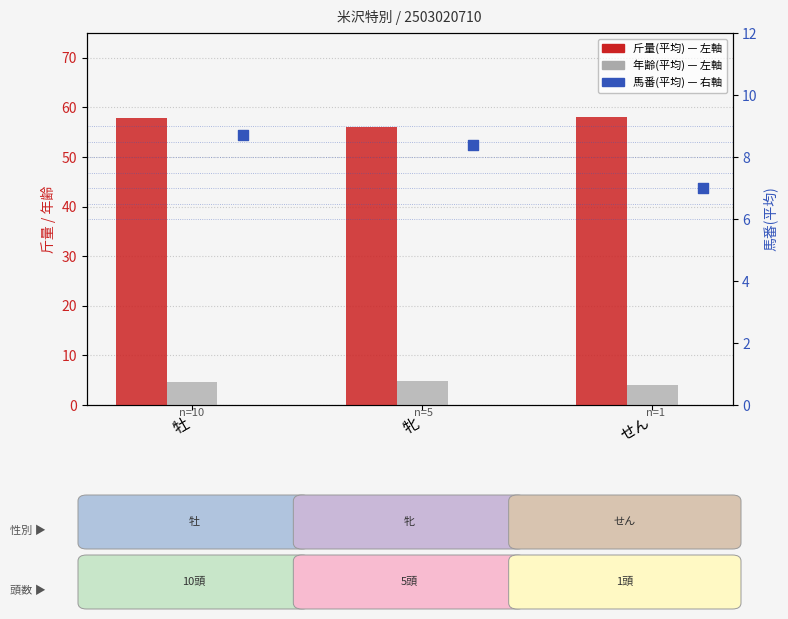

What is the total value across all series at 牝?

69.2